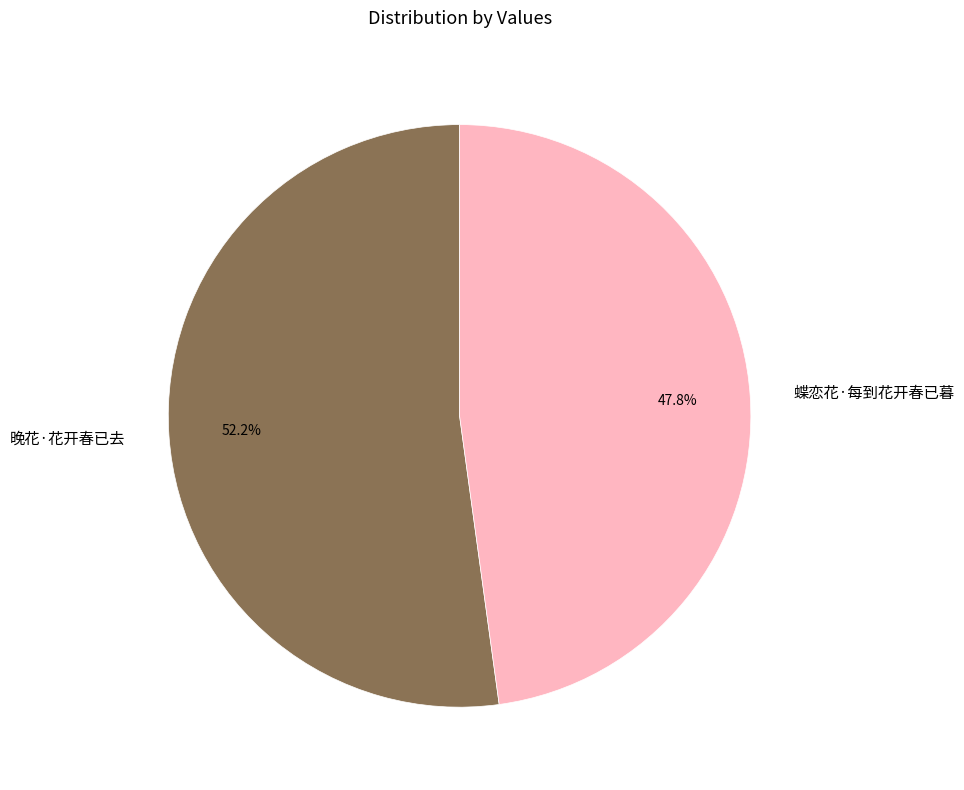

Which slice represents more than half of the pie?

晚花·花开春已去